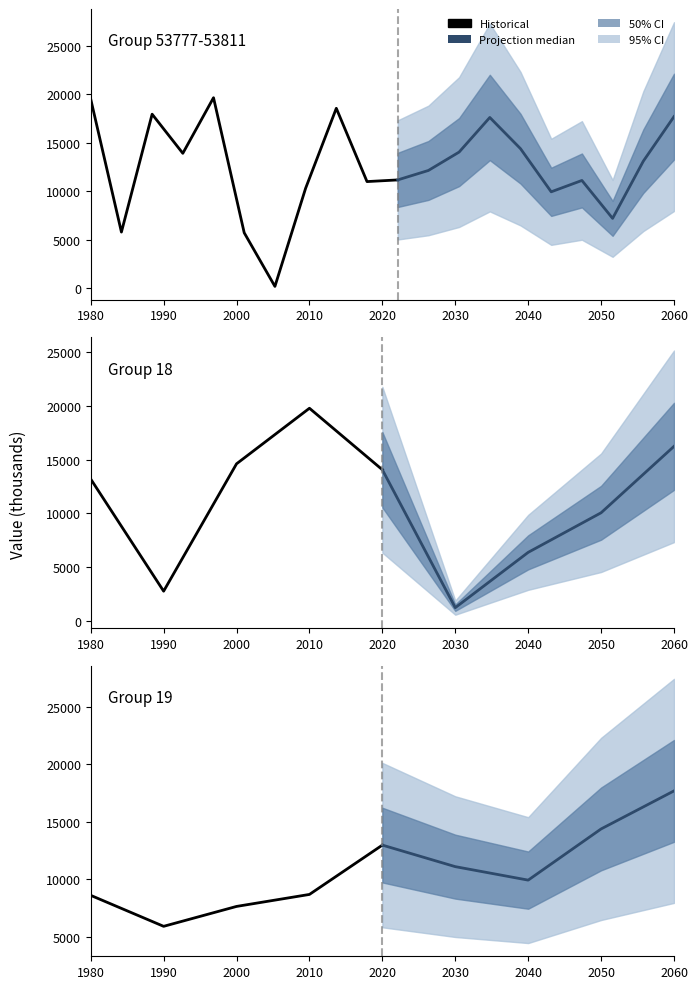

Does the chart display data point markers on the line(s)?

No